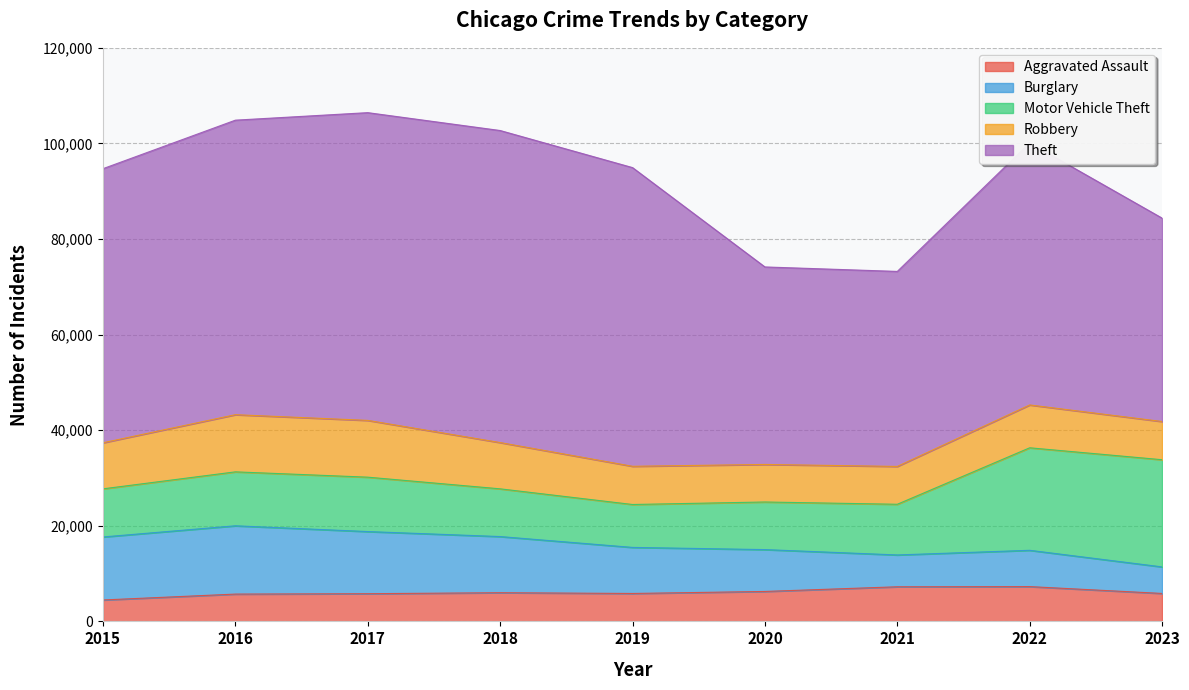

What is the smallest value displayed?

4480